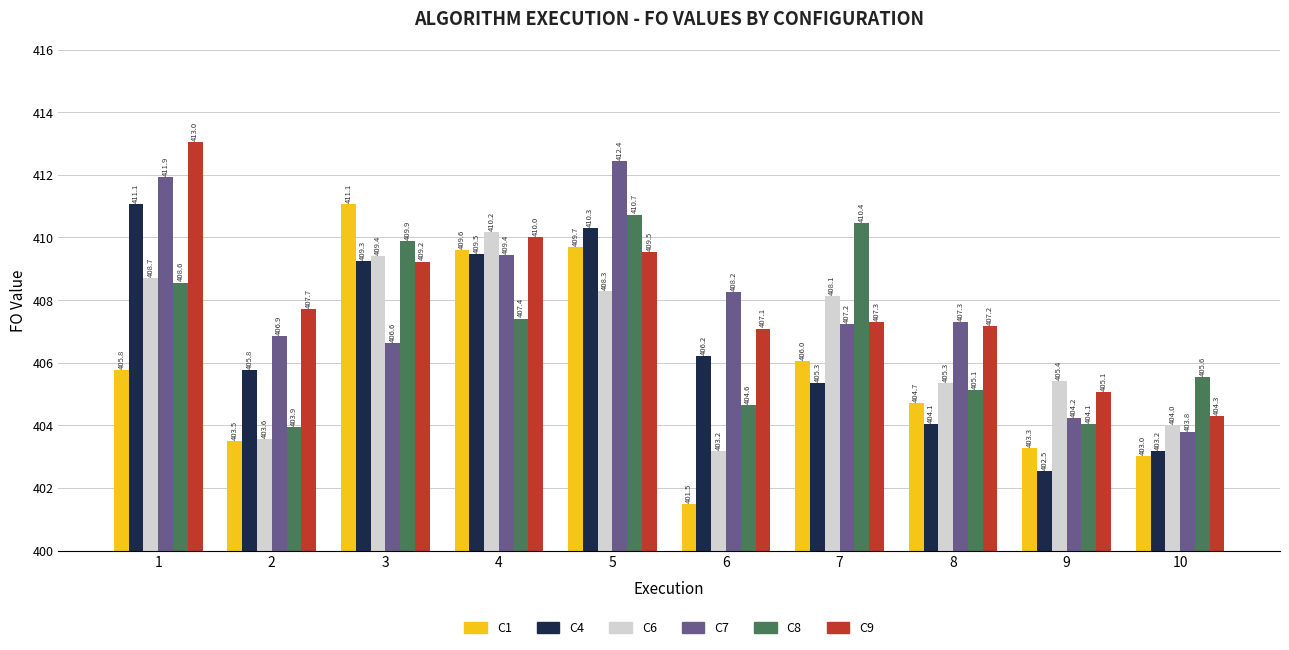

What is the difference between the C9 values at 5 and 2?

1.8